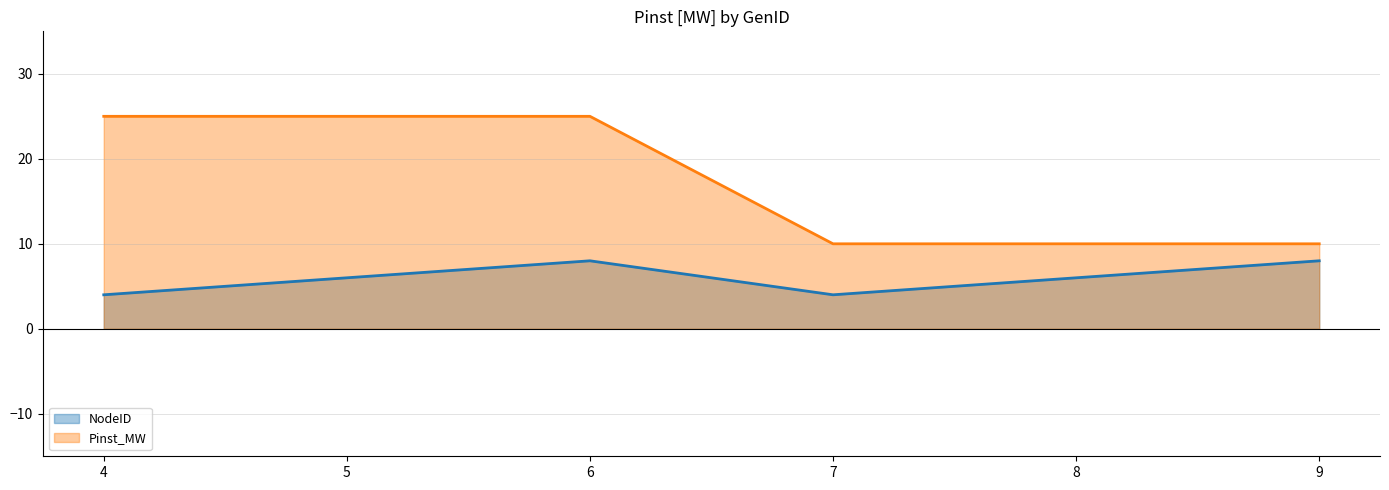

How many values in the Pinst_MW series are below 25?

3